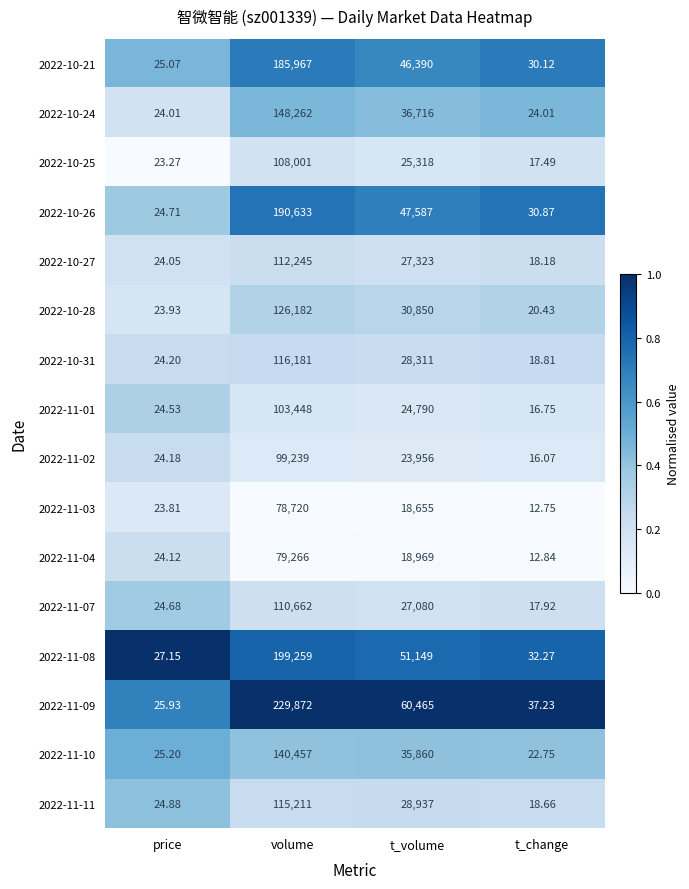

At which label is 2022-10-24 closest to 74143?

t_volume